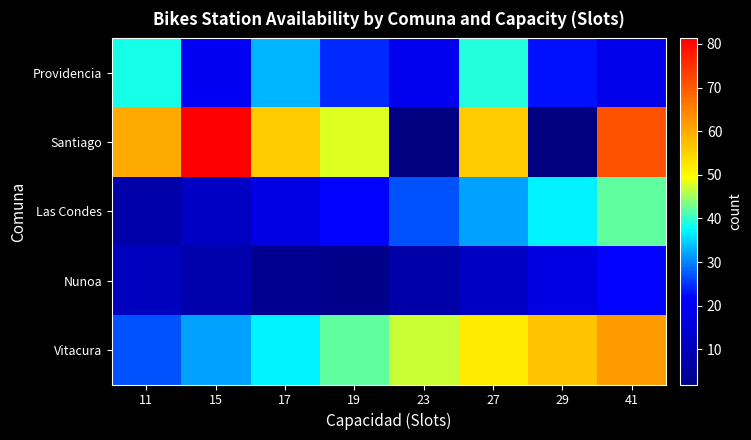

List the labels in order of Vitacura value, smallest first.

11, 15, 17, 19, 23, 27, 29, 41